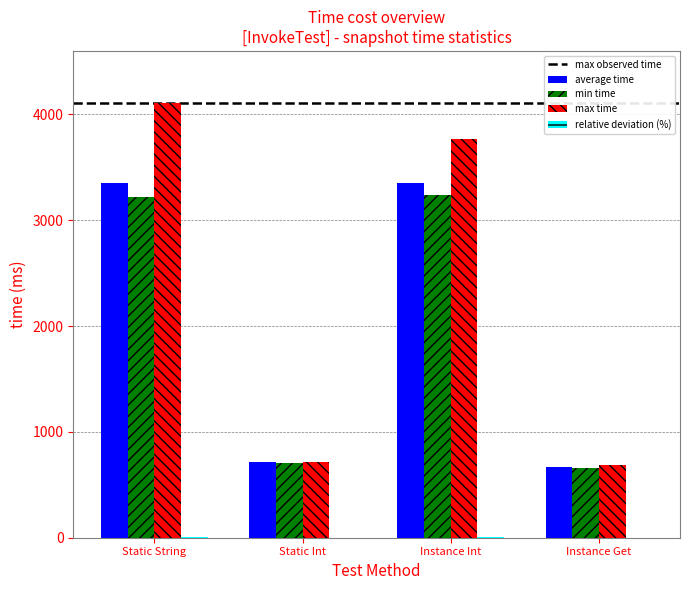

Which series has the largest total across all categories?

max time